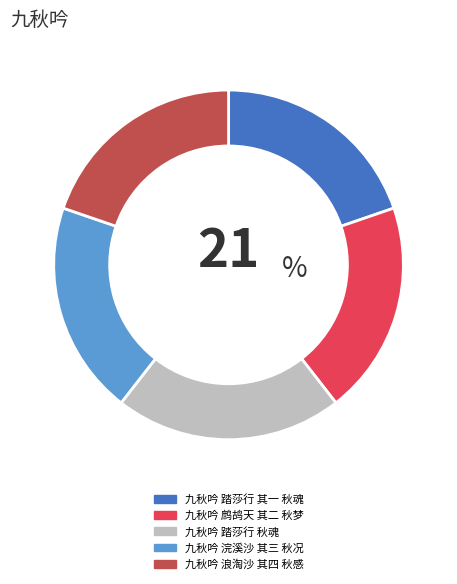

What is the ratio of the value at 九秋吟 踏莎行 秋魂 to the value at 九秋吟 鹧鸪天 其二 秋梦?

1.1